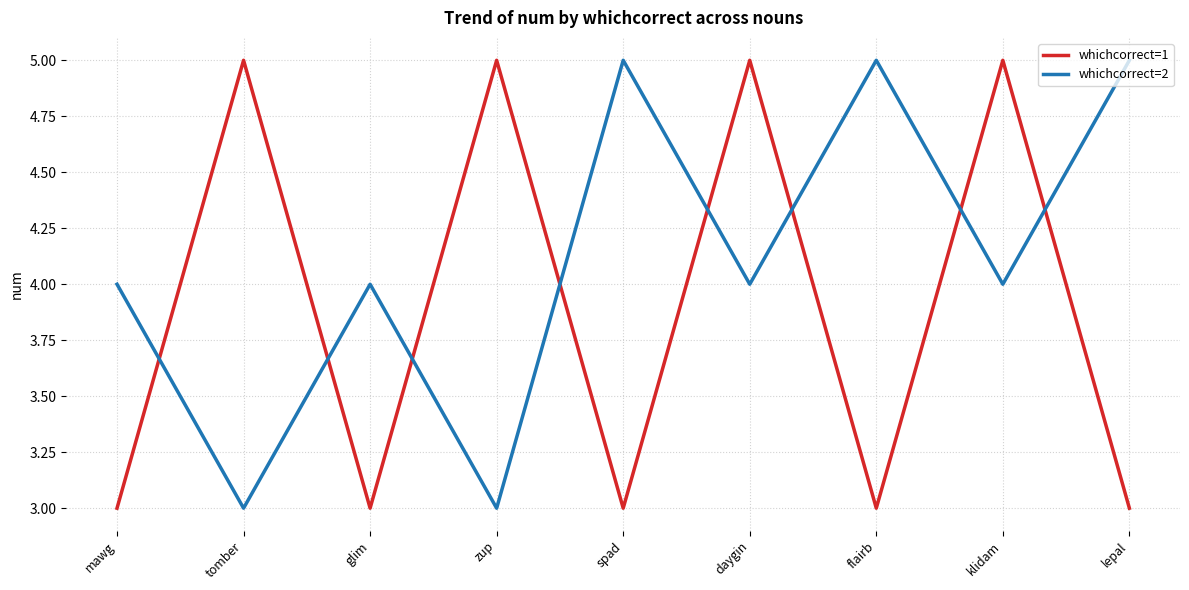

True or false: whichcorrect=2 has a value of 5 at glim.

False